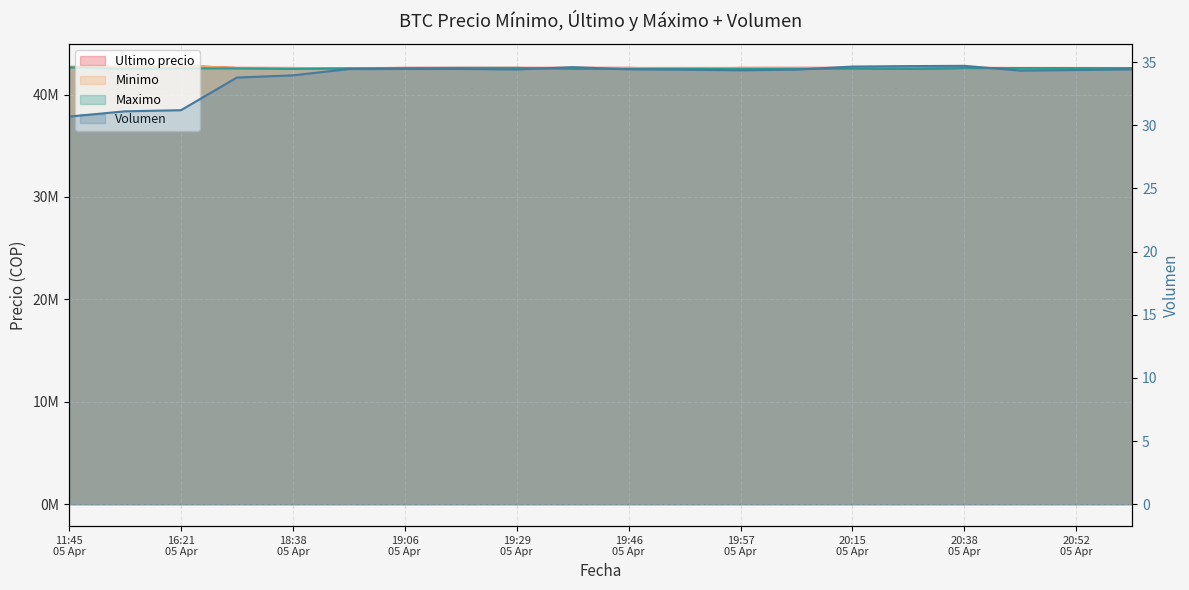

How many values in the Minimo series exceed 42599989?

9